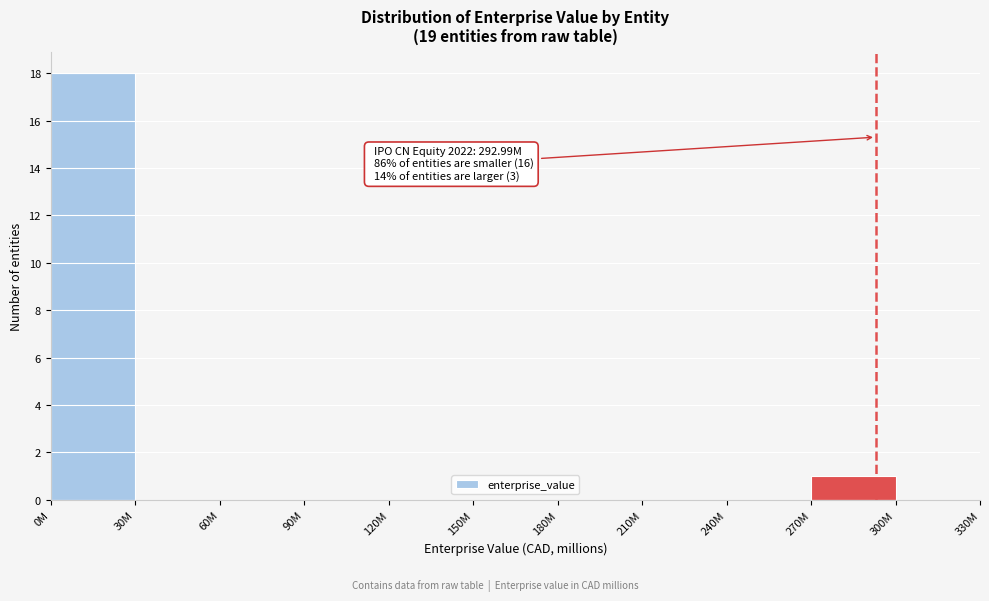

Reading left to right, extract all data points from this chart.

0M=18	30M=0	60M=0	90M=0	120M=0	150M=0	180M=0	210M=0	240M=0	270M=1	300M=0